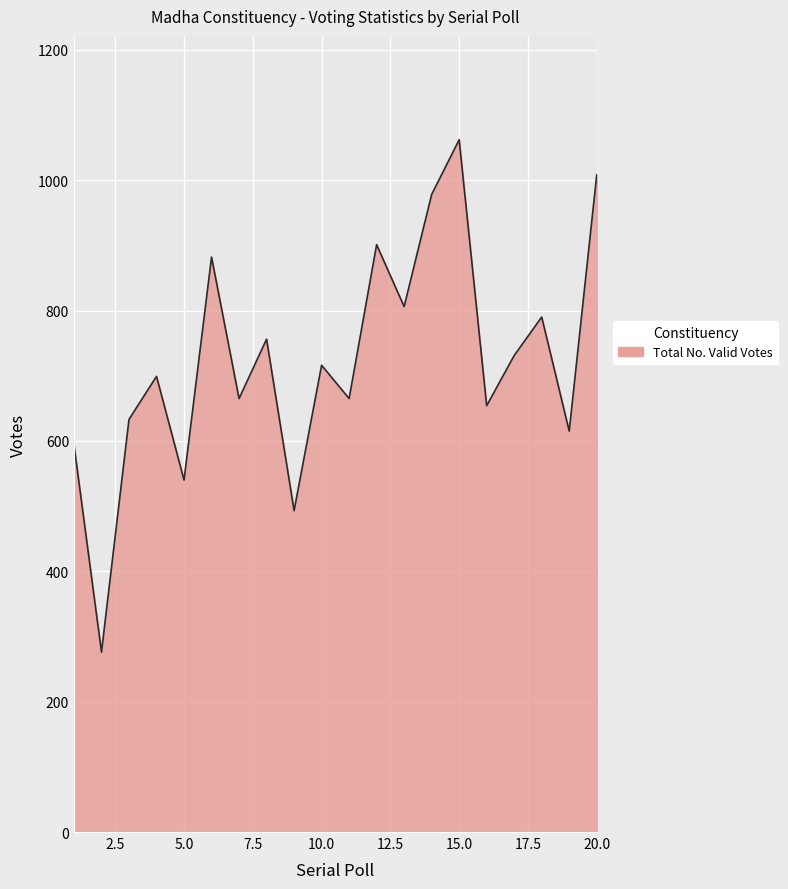

What is the difference between the maximum and minimum values?

786